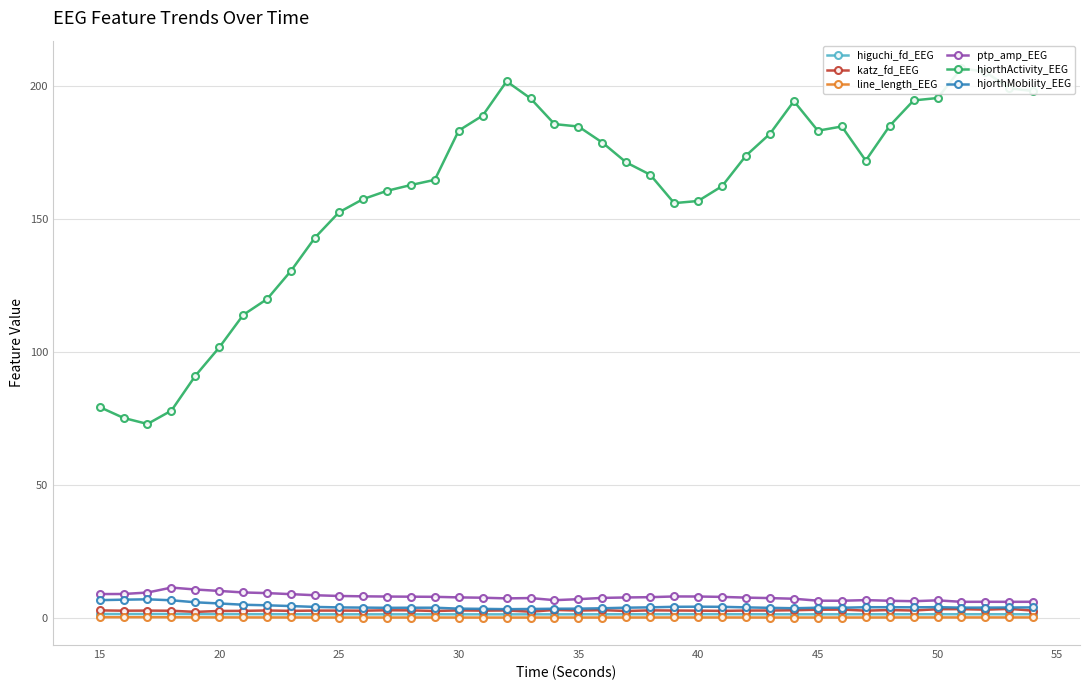

The value of ptp_amp_EEG at 20 is 10.3. True or false?

True